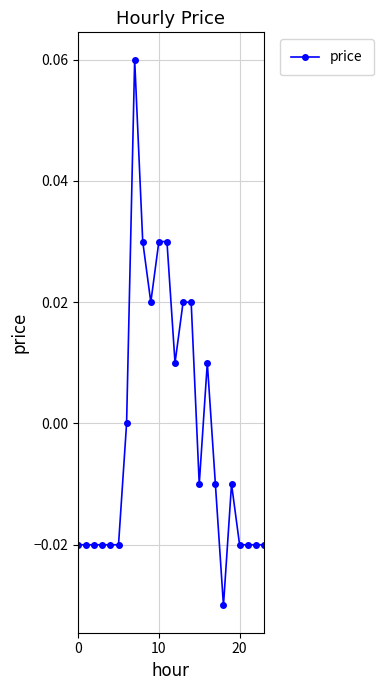

True or false: there are more than 1 points higher than both neighbors.

True